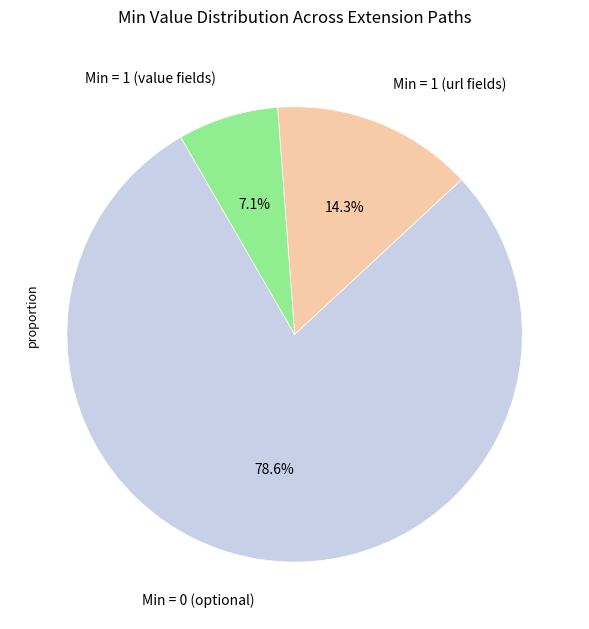

Which slice represents more than half of the pie?

Min = 0 (optional)